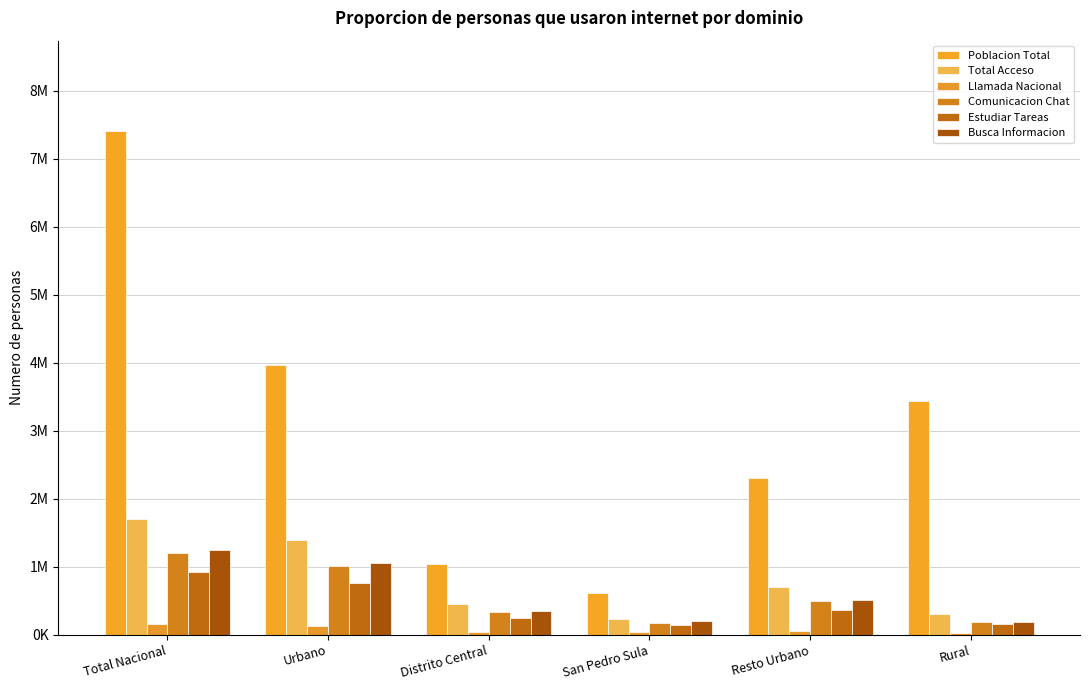

The value of Poblacion Total at San Pedro Sula is 1067532.7. True or false?

False